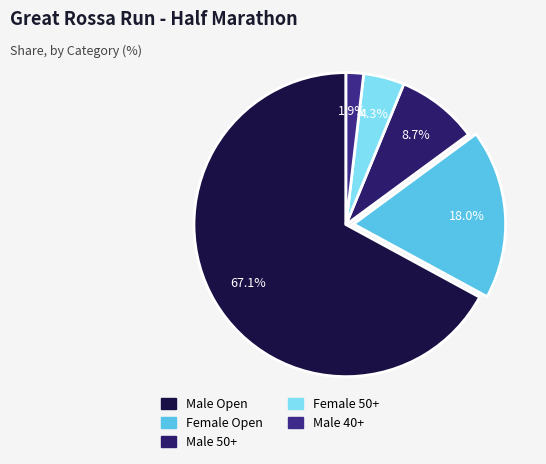

What percentage is the Female Open slice, to the nearest percent?

18%